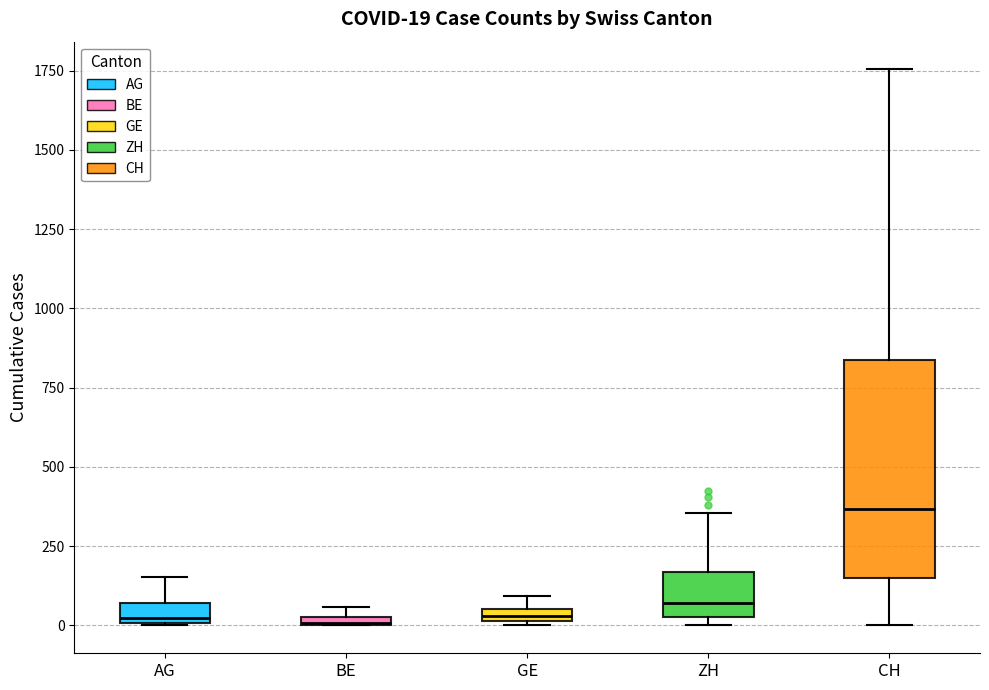

Which box has the highest median line?

CH